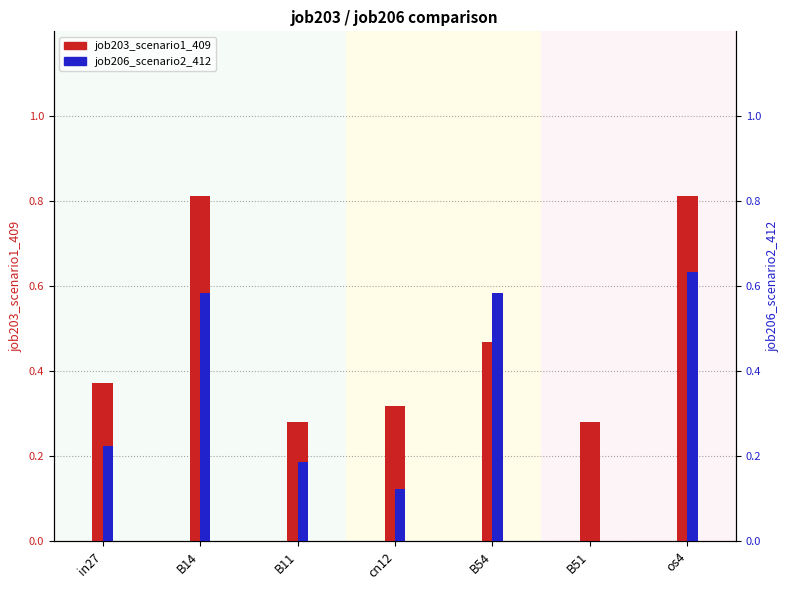

What is the total value across all series at B51?

0.3